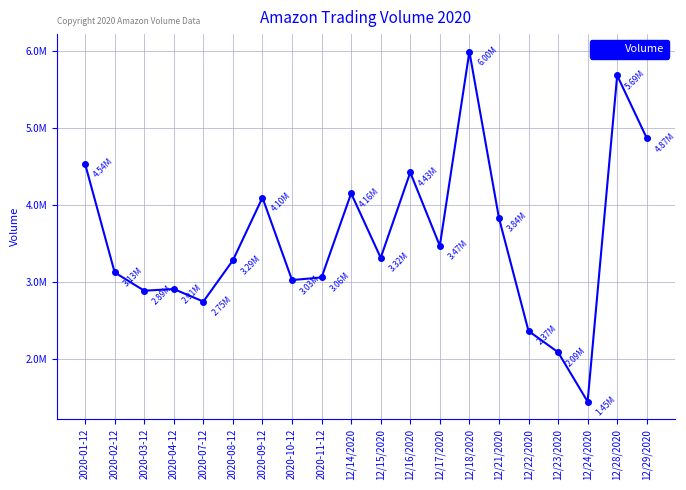

What position from the left is 2020-11-12?

9